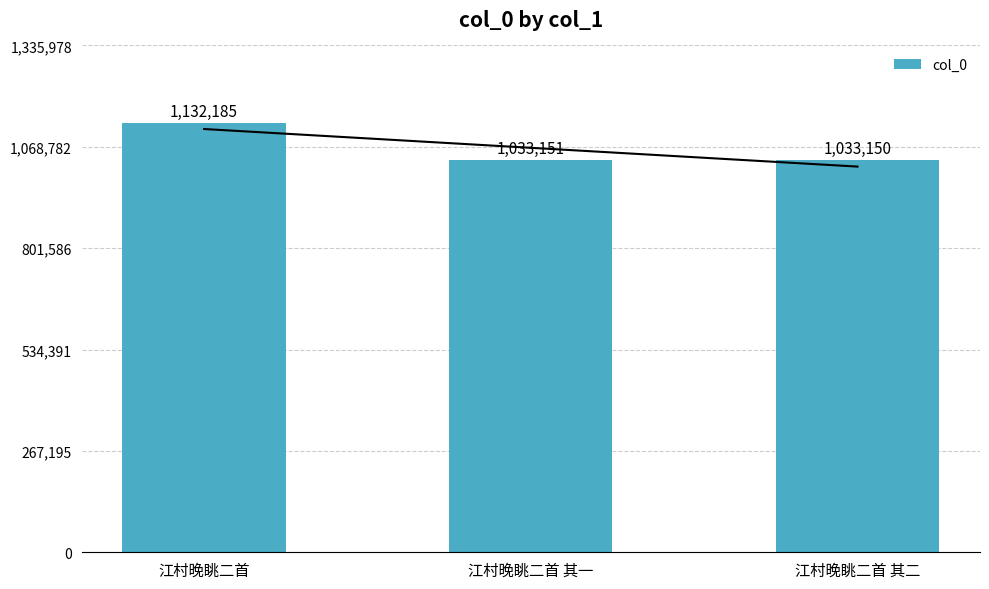

Reading left to right, what are all the values shown in this chart?

1132185	1033151	1033150